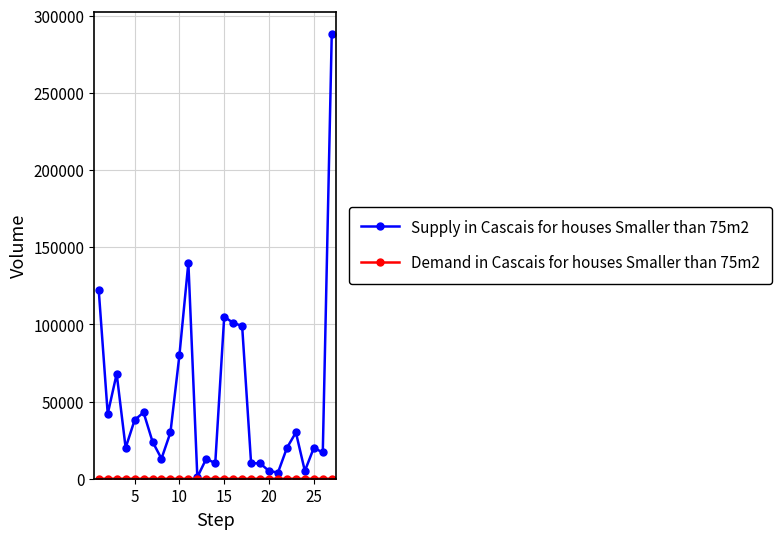

Which series has the largest total across all categories?

Supply in Cascais for houses Smaller than 75m2